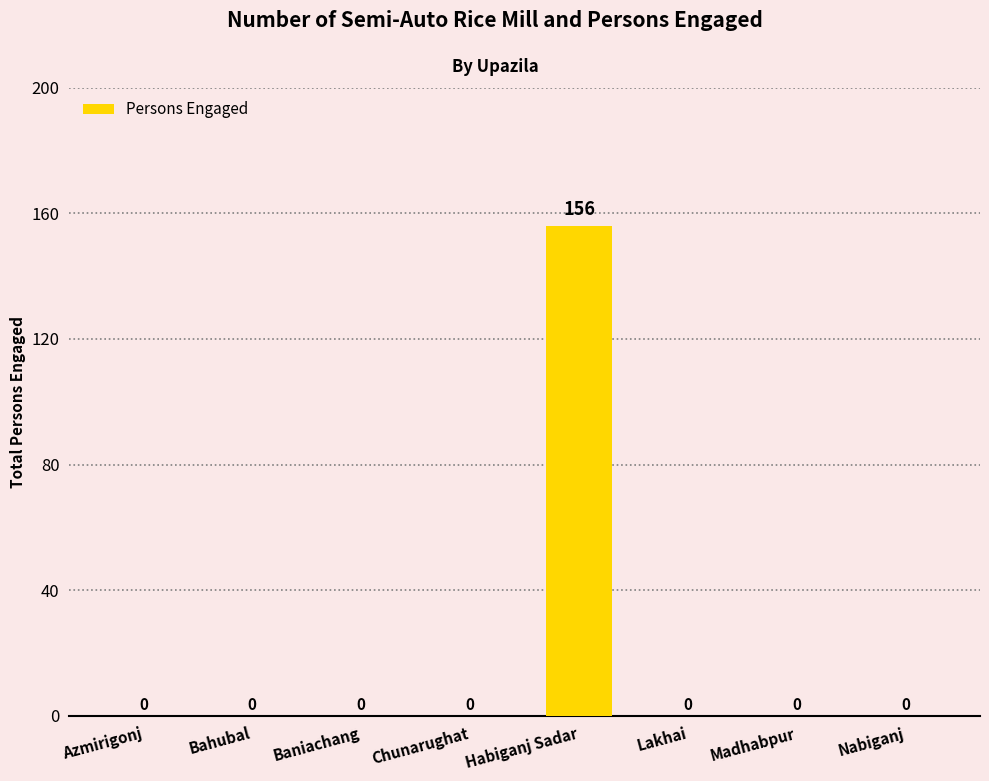

Which label corresponds to the largest value in the chart?

Habiganj Sadar